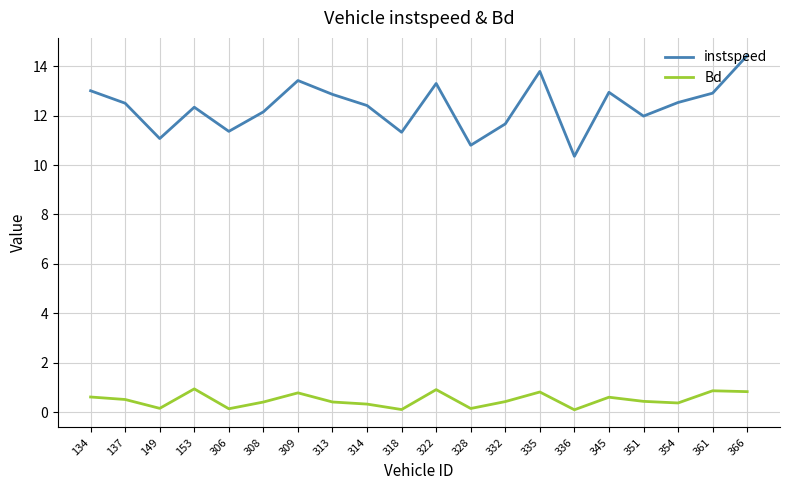

Is the value of Bd at 354 greater than the value of instspeed at 361?

No